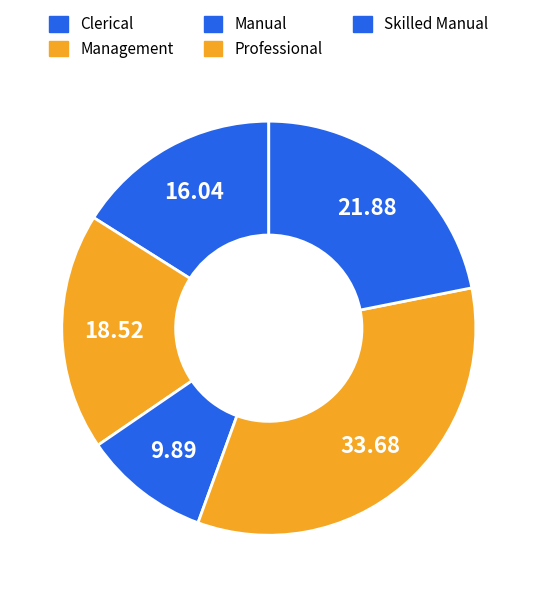

Which category has the biggest portion of the pie?

Professional